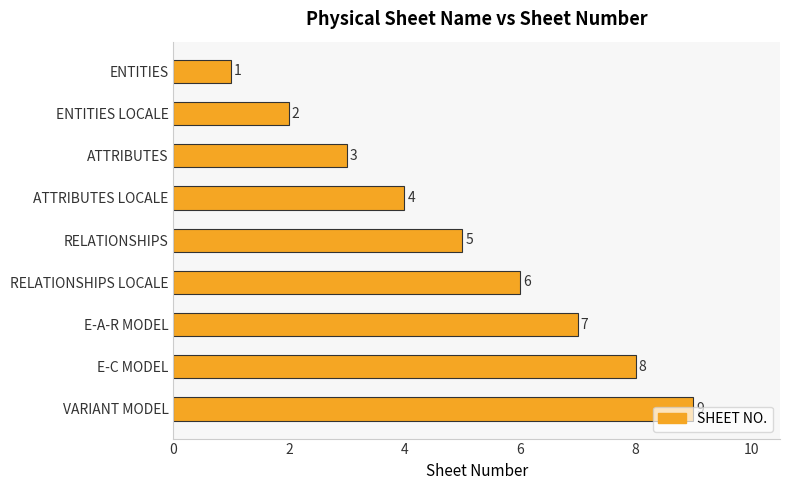

What position from the bottom is VARIANT MODEL?

1